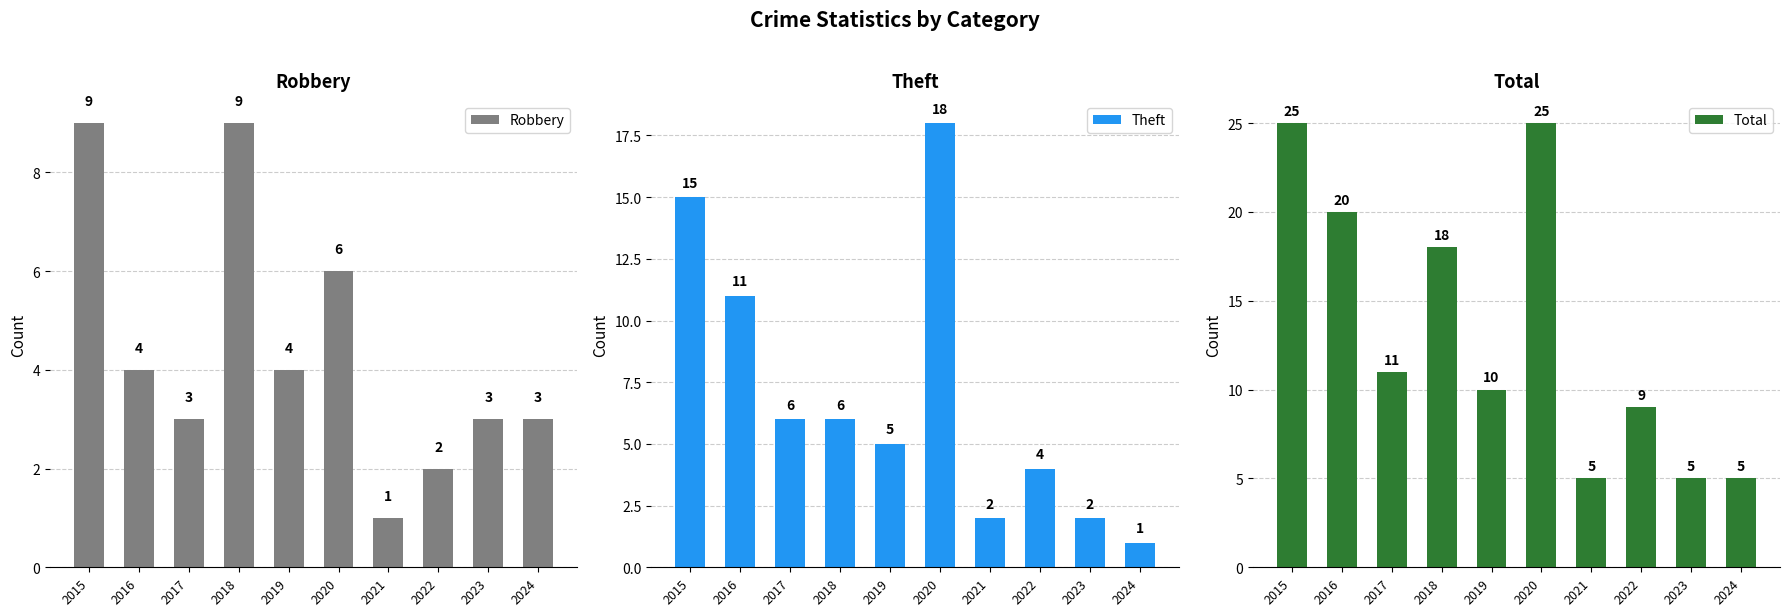

What is the difference between the Robbery values at 2020 and 2019?

2